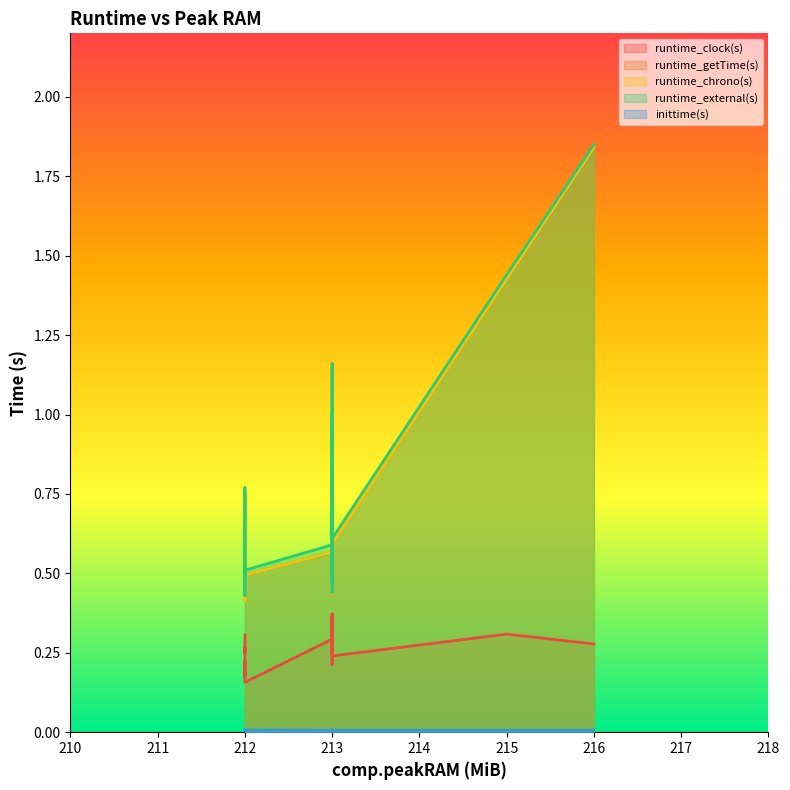

Which label corresponds to the smallest value in the chart?

212